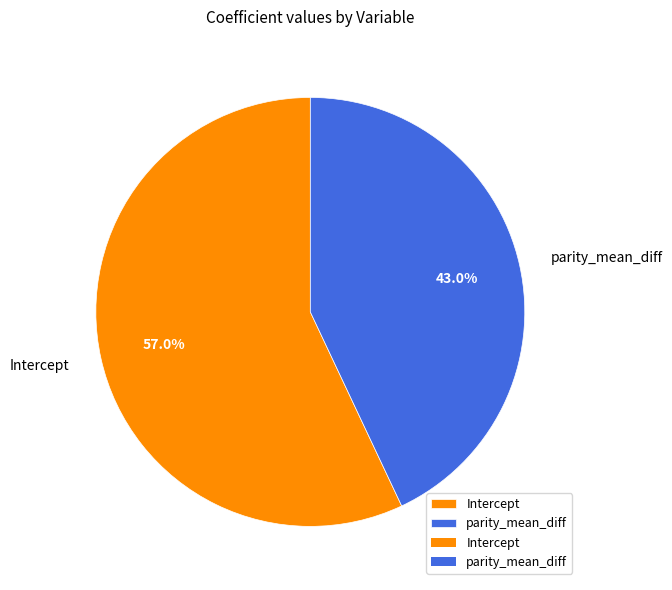

To the nearest percent, what is the difference between the parity_mean_diff and Intercept slice percentages?

14%